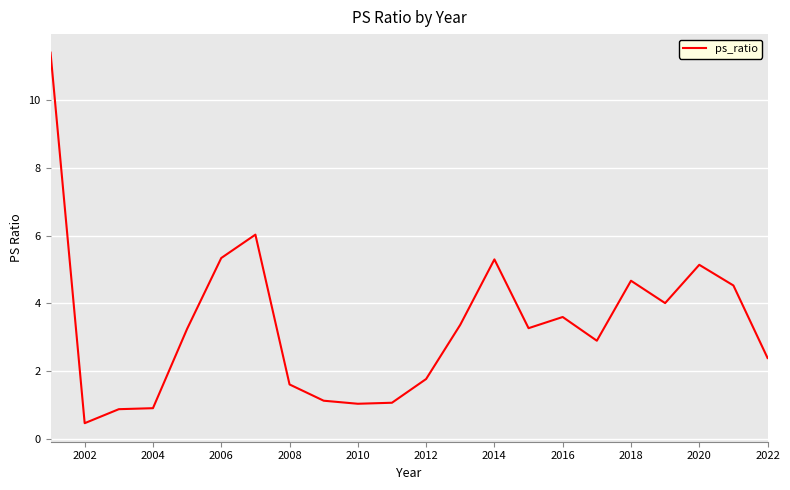

What is the smallest value displayed?

0.5